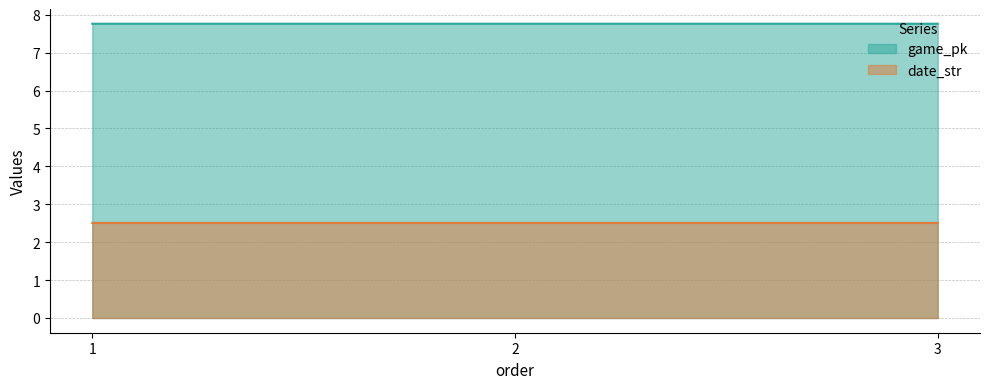

Between 3 and 1, which is larger?

3